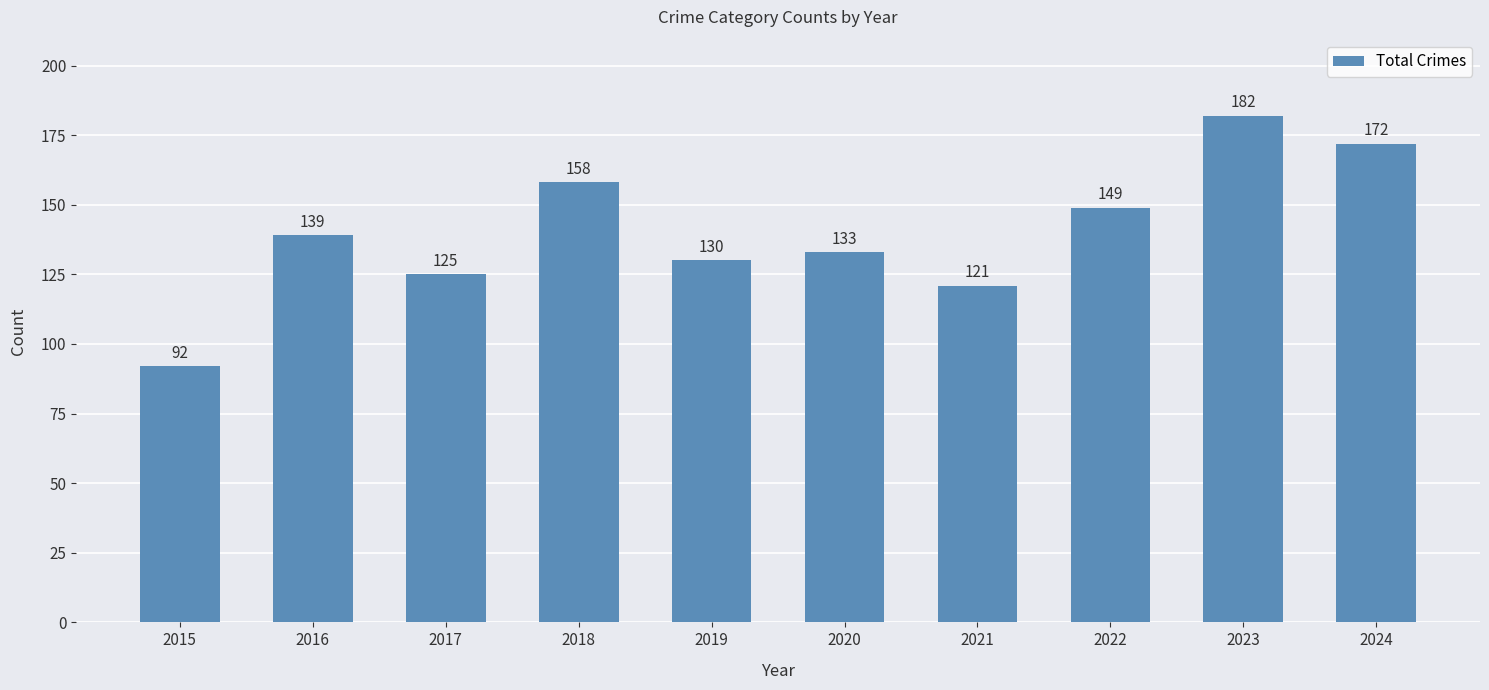

Between 2024 and 2023, which is larger?

2023